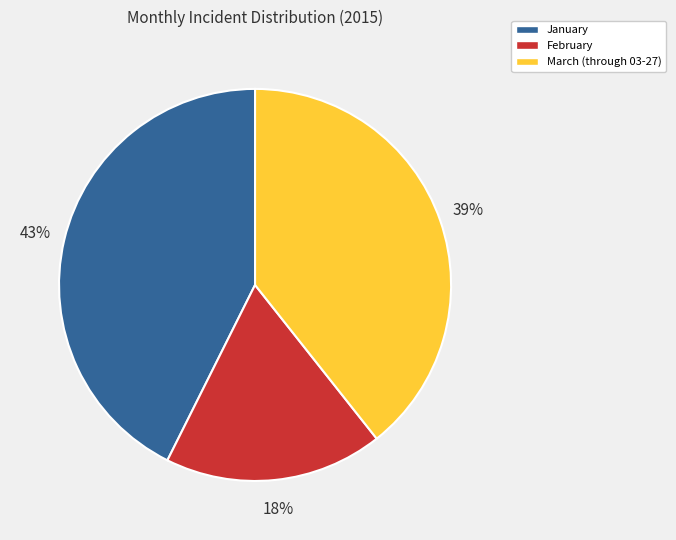

To the nearest percent, what percentage of the pie is January?

43%